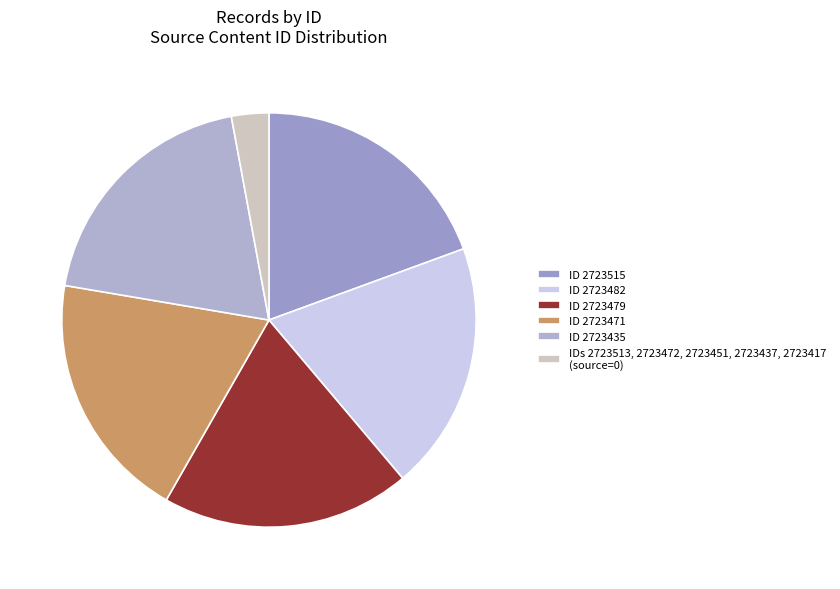

How many slices are in this pie chart?

6